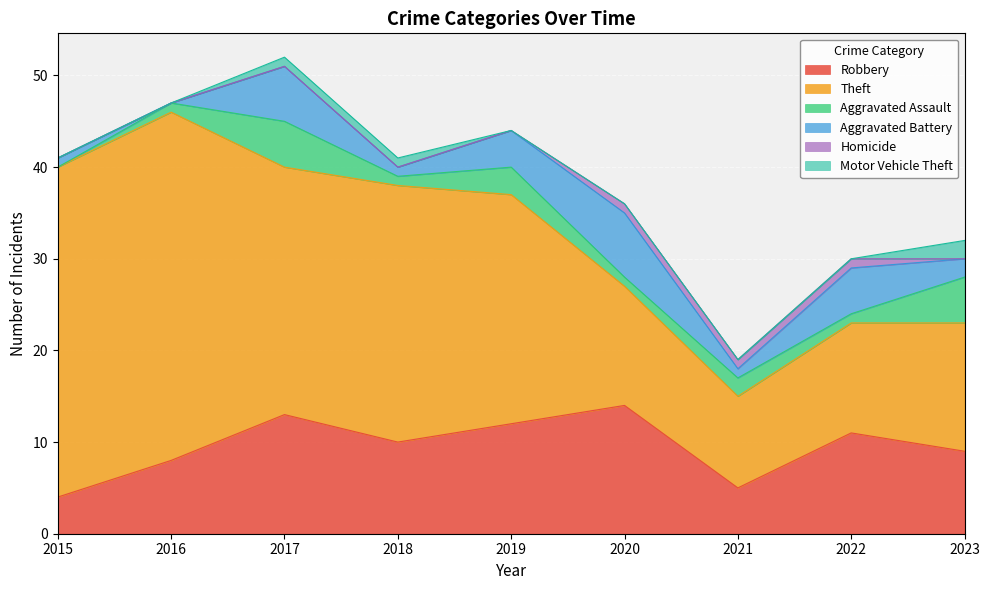

At which label does Motor Vehicle Theft reach its minimum?

2015